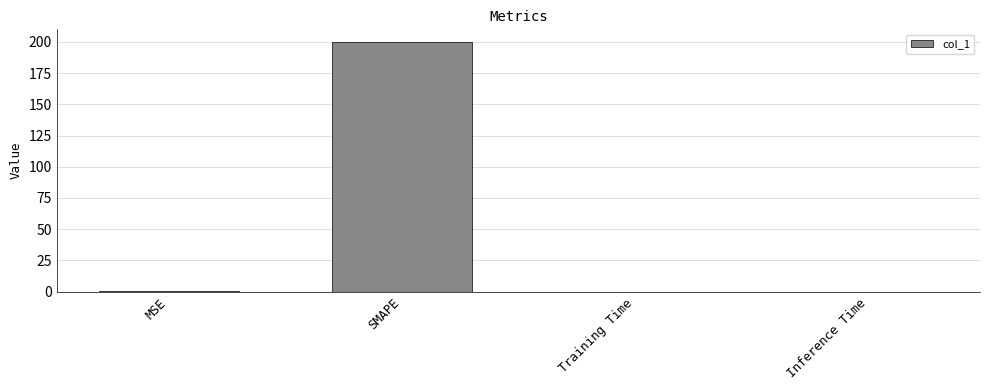

What is the sum of all values?

200.2